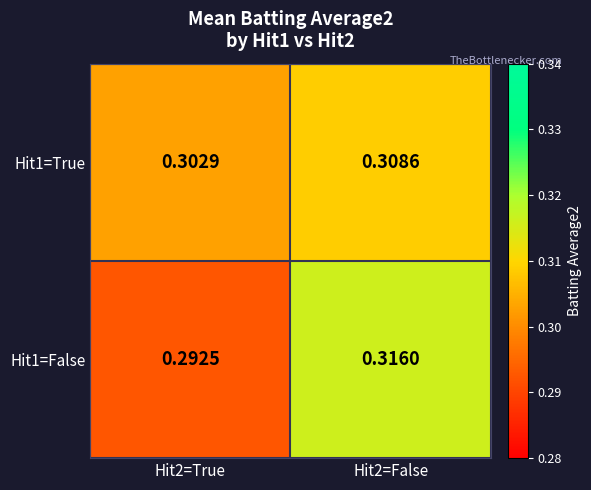

List the series in order of their peak value, highest first.

Hit1=False, Hit1=True